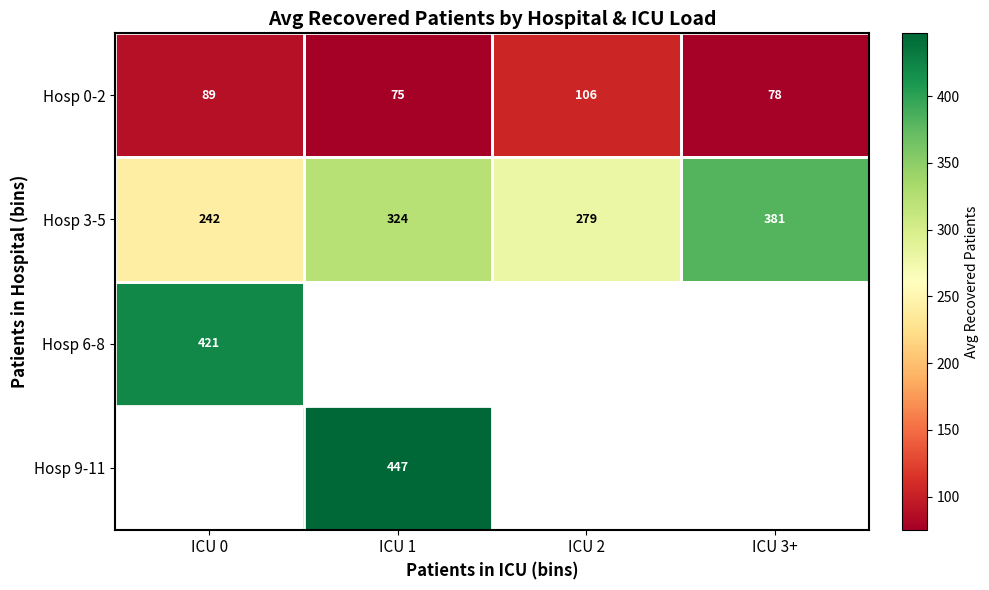

True or false: Hosp 0-2 has a value of 75.4 at ICU 1.

True